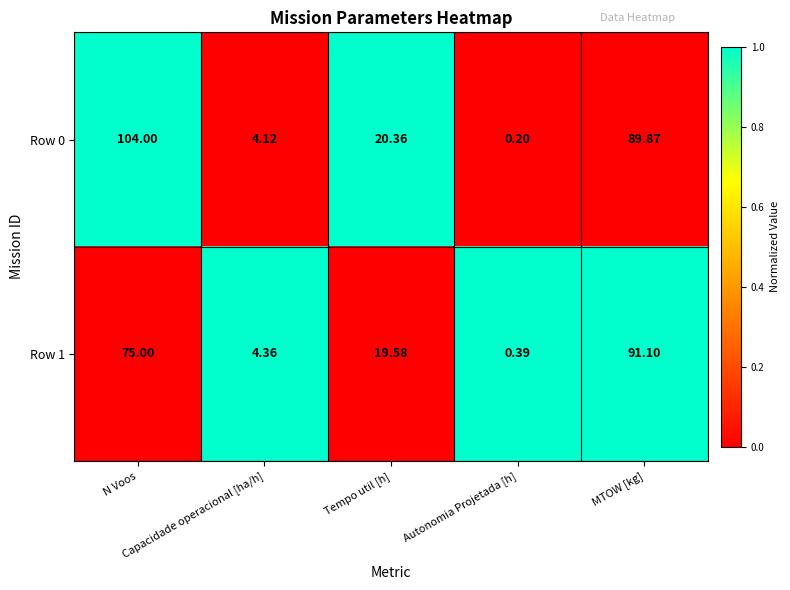

Reading right to left, transcribe all the data shown in this chart.

Row 0: MTOW [kg]=90	Autonomia Projetada [h]=0	Tempo util [h]=20	Capacidade operacional [ha/h]=4	N Voos=104
Row 1: MTOW [kg]=91	Autonomia Projetada [h]=0	Tempo util [h]=20	Capacidade operacional [ha/h]=4	N Voos=75